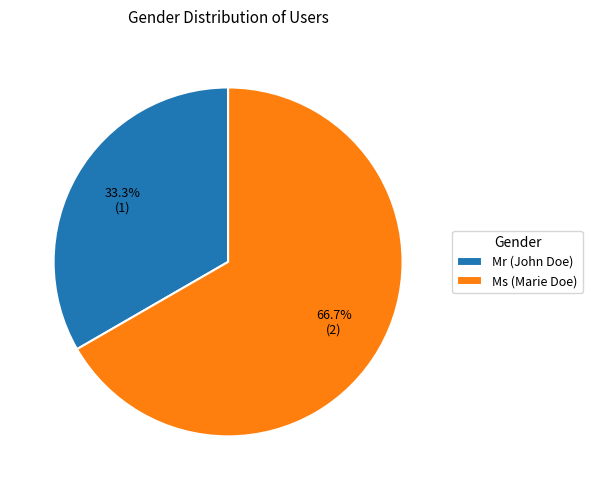

Between Mr (John Doe) and Ms (Marie Doe), which is larger?

Ms (Marie Doe)